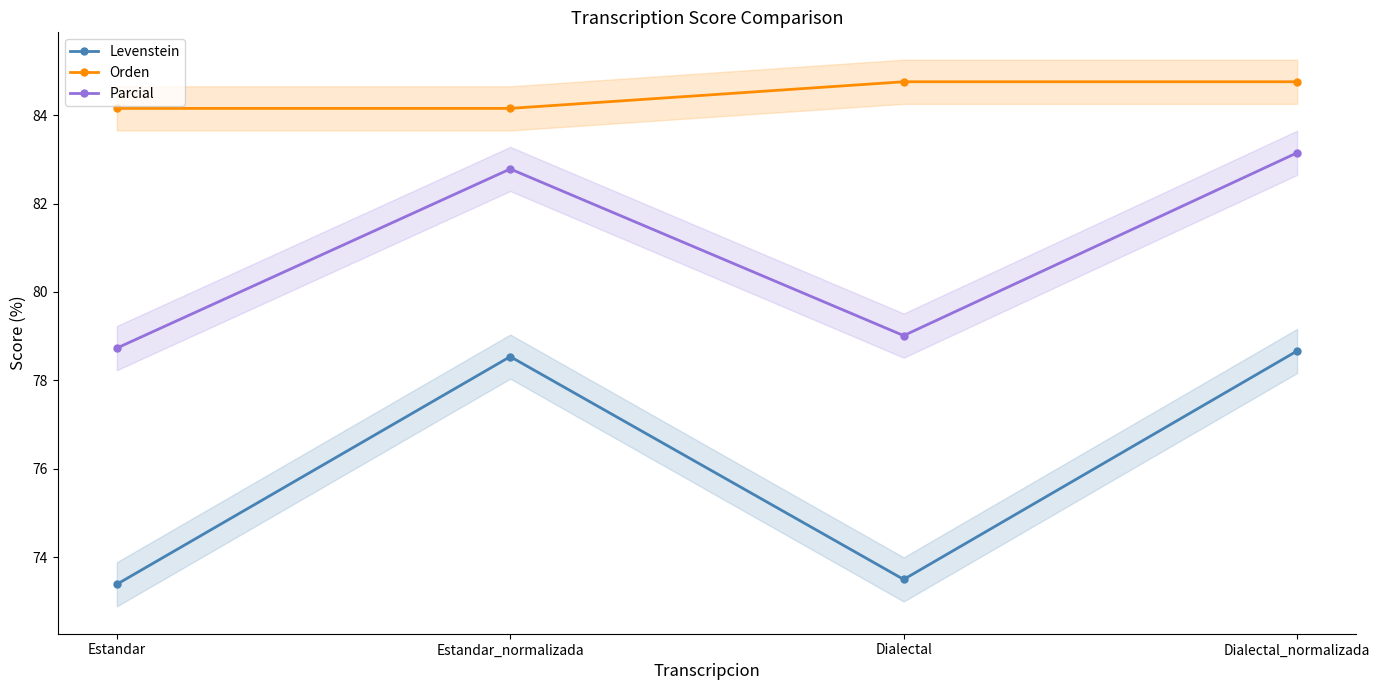

The value of Parcial at Dialectal is 43.3. True or false?

False